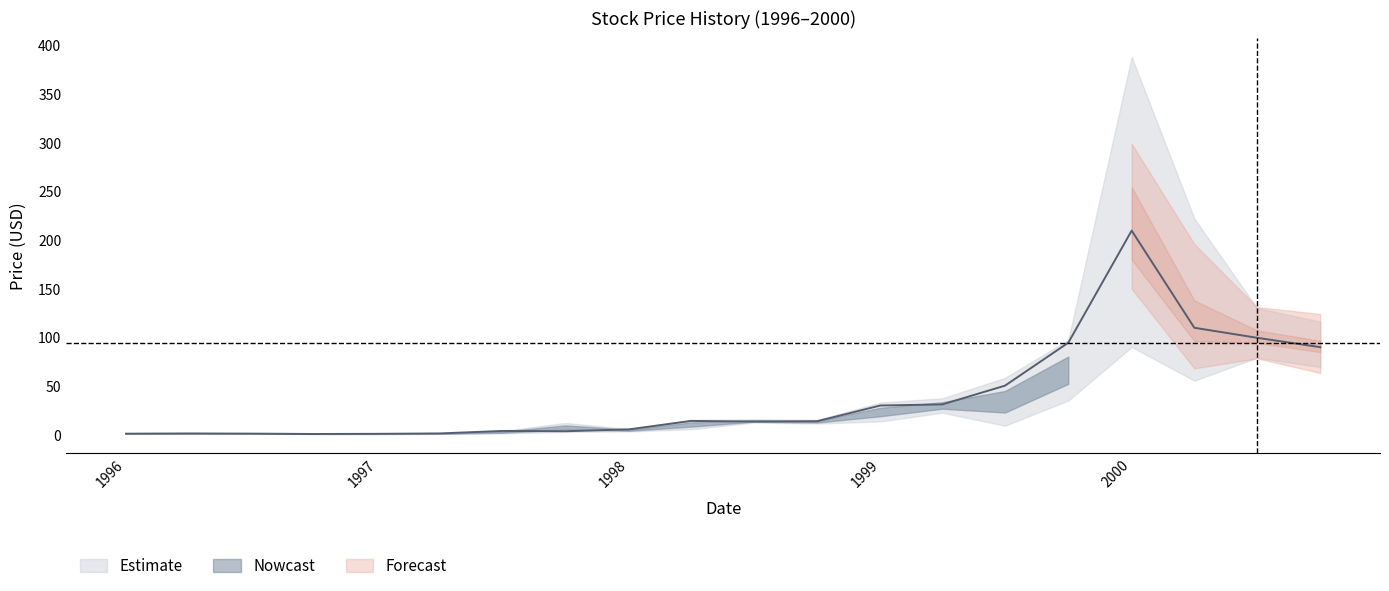

Which label corresponds to the largest value in the chart?

2000-01-01